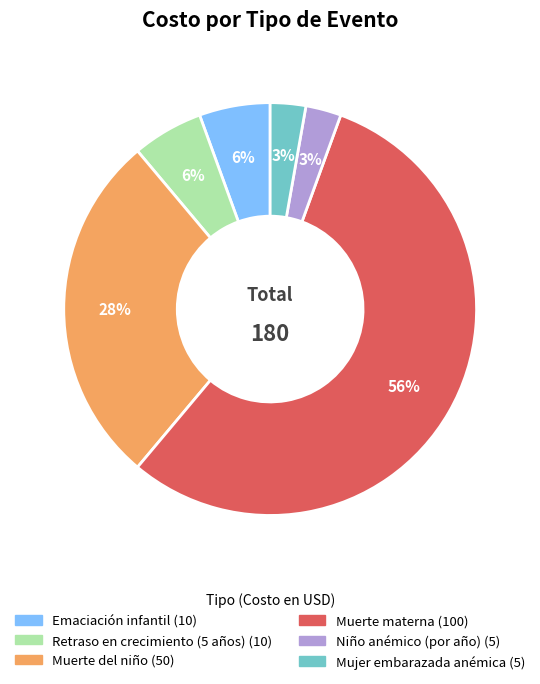

To the nearest percent, what is the average slice percentage?

17%